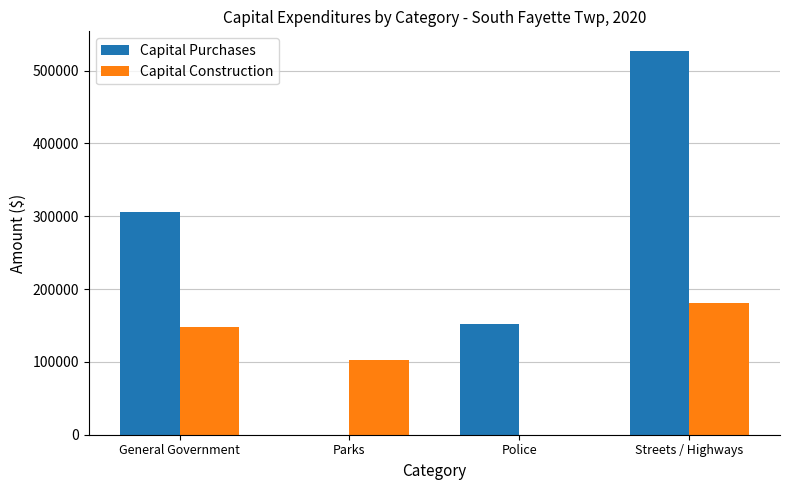

Are the bars horizontal?

No